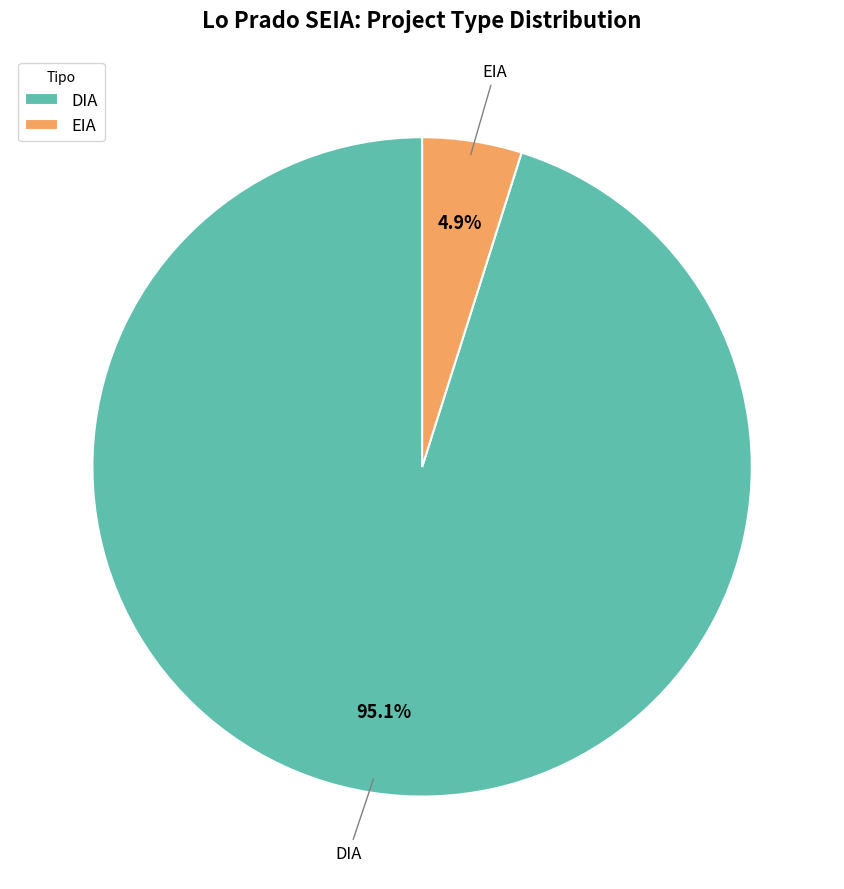

What is the largest slice in the pie chart?

DIA